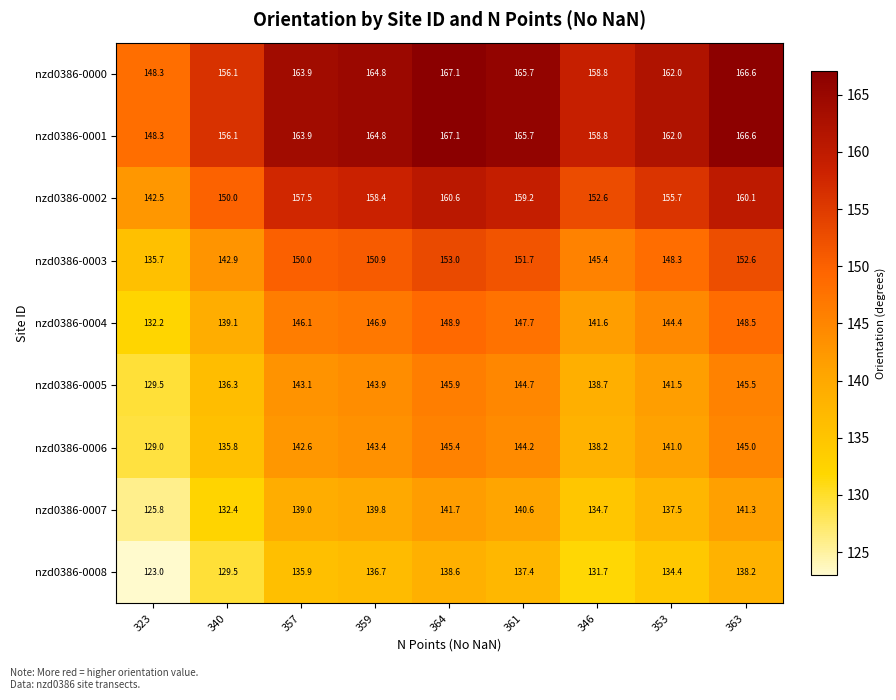

The value of nzd0386-0003 at 364 is 218.6. True or false?

False